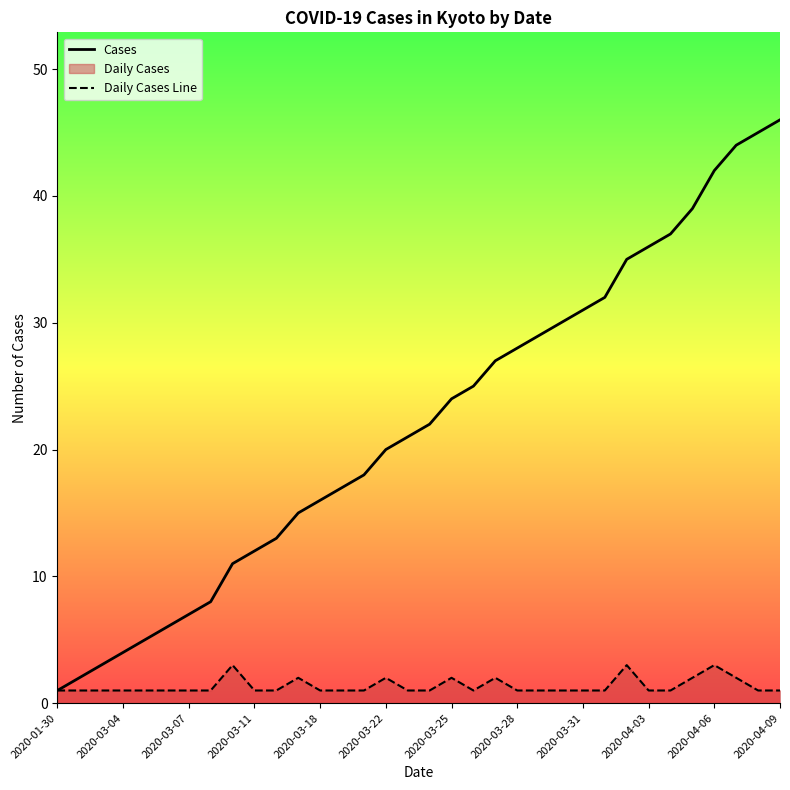

Reading left to right, what are all the values shown in this chart?

Cases: 1	2	3	4	5	6	7	8	11	12	13	15	16	17	18	20	21	22	24	25	27	28	29	30	31	32	35	36	37	39	42	44	45	46
Daily Cases Line: 1	1	1	1	1	1	1	1	3	1	1	2	1	1	1	2	1	1	2	1	2	1	1	1	1	1	3	1	1	2	3	2	1	1